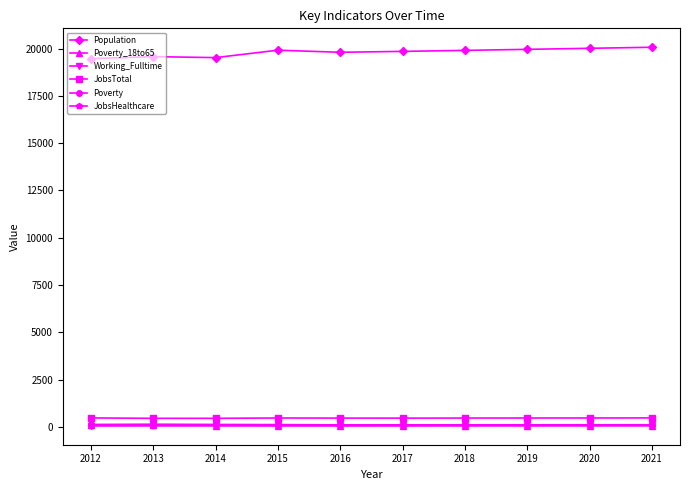

True or false: JobsTotal and JobsHealthcare intersect in this chart.

False